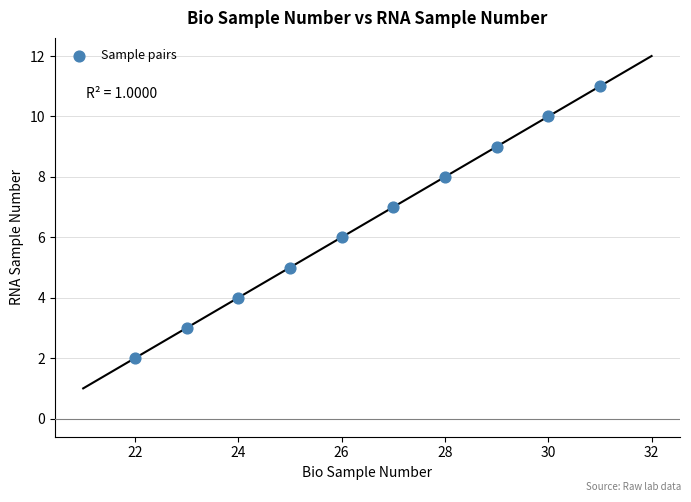

What is the range of Y values (max minus min)?

9